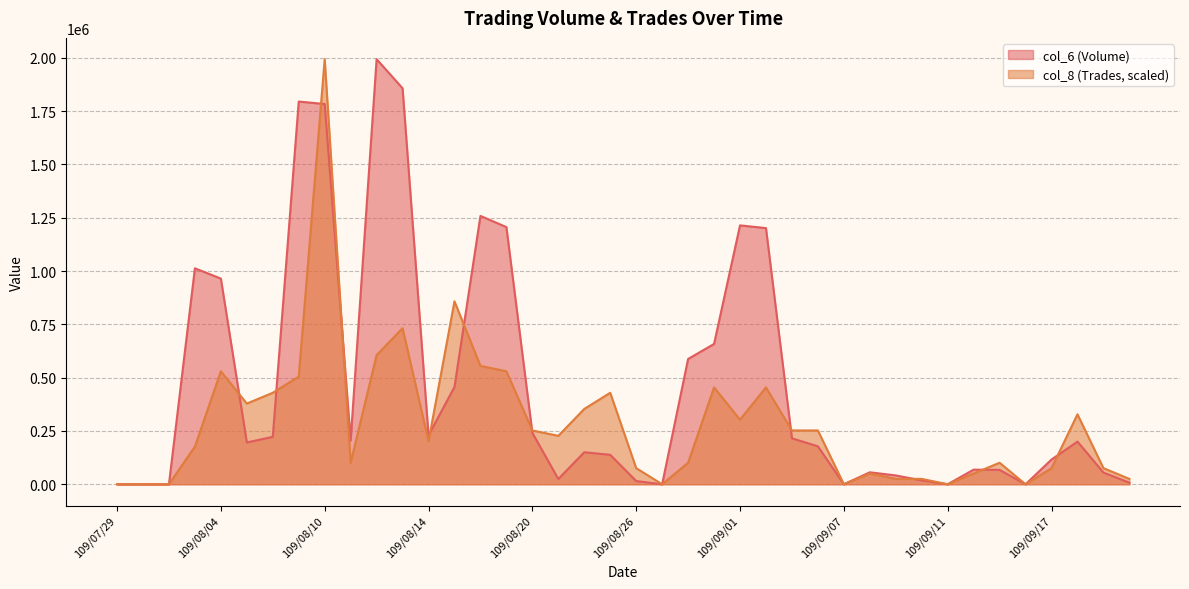

True or false: col_8 has a value of 14311.6 at 109/09/09.

False